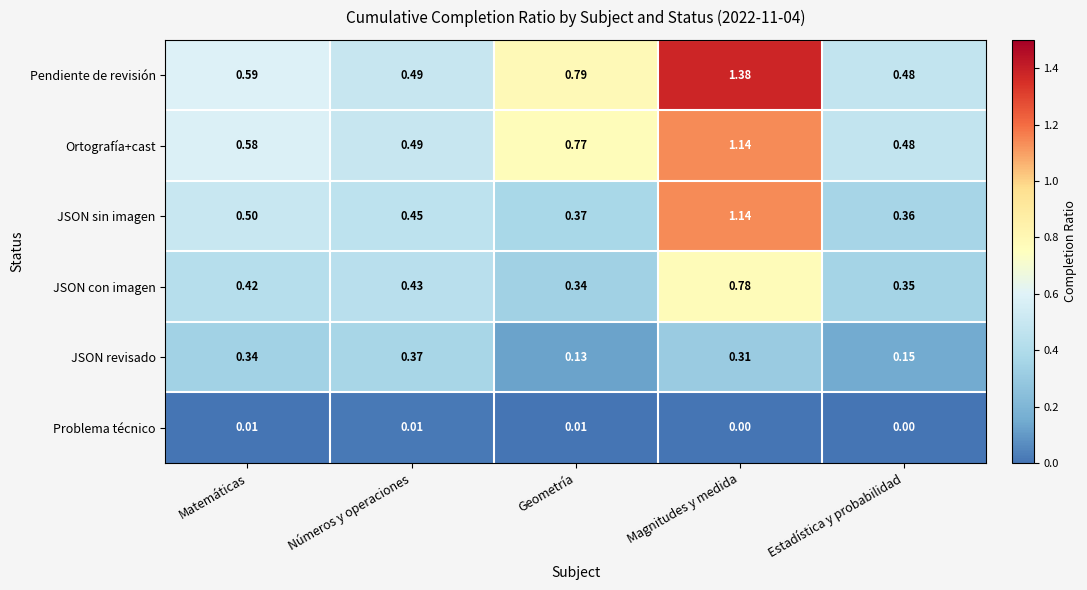

At which label does Ortografía+cast reach its minimum?

Estadística y probabilidad